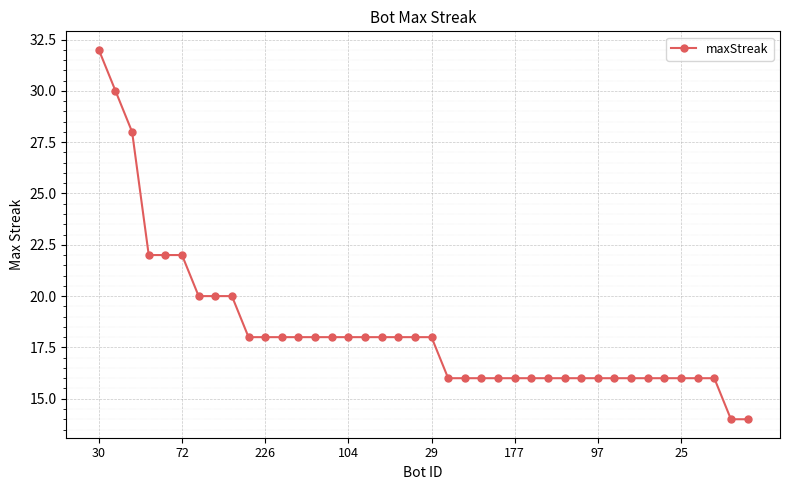

What is the difference between the maximum and minimum values?

18